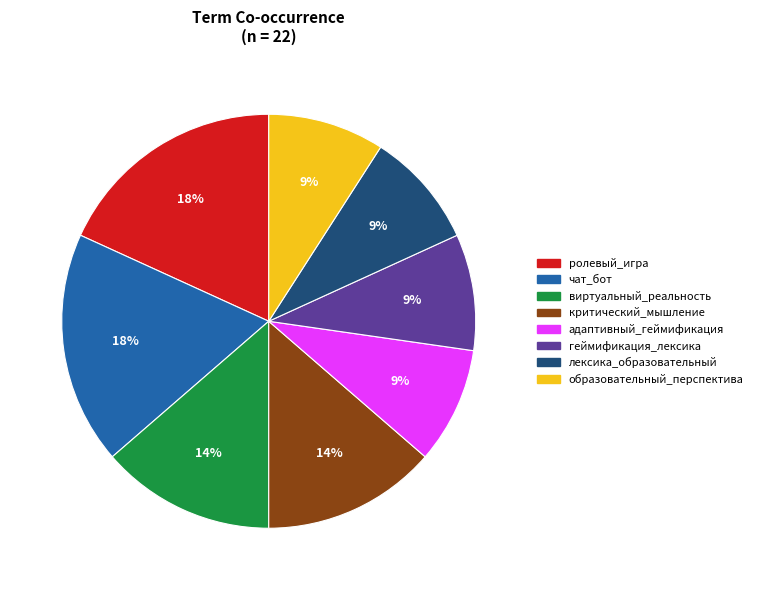

Is there a majority slice in this chart?

No